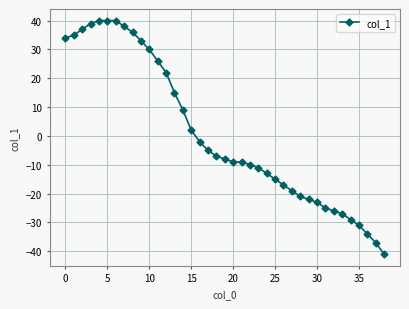

Does the chart display data point markers on the line(s)?

Yes